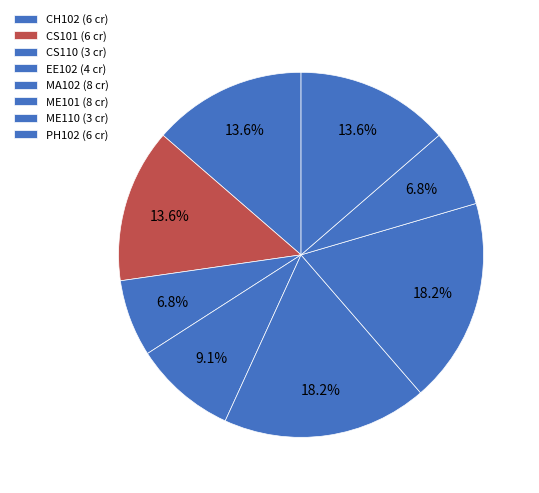

What percentage is the CH102 slice, to the nearest percent?

14%